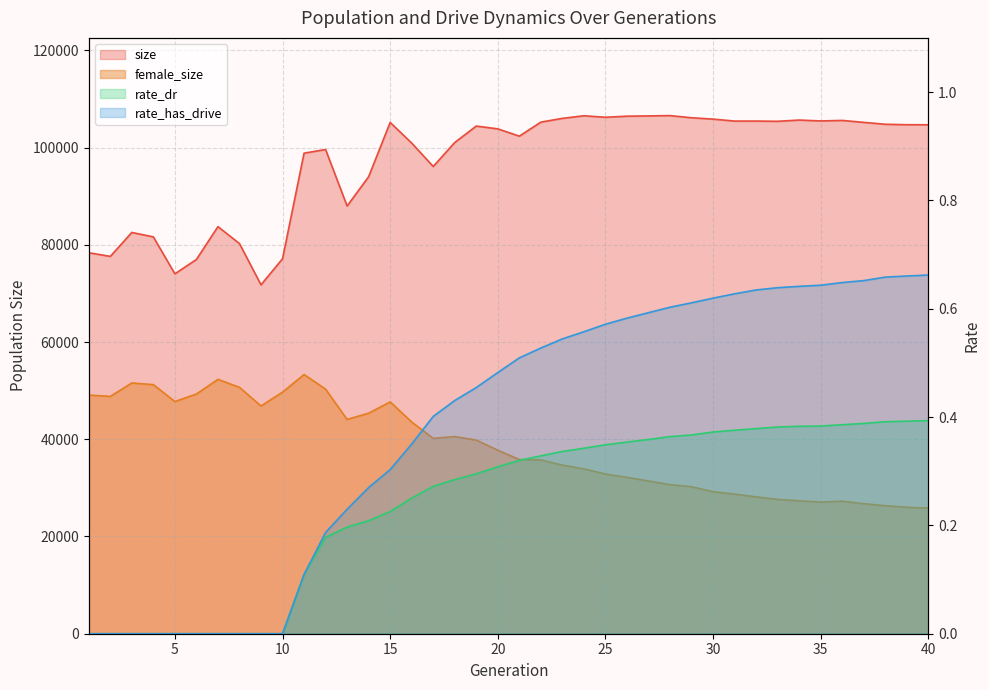

Rank the series at 32 from highest to lowest value.

size, female_size, rate_has_drive, rate_dr